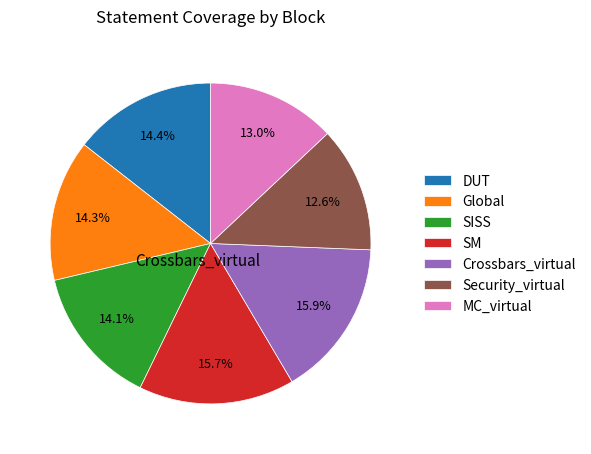

Is there any slice that represents more than half of the pie?

No